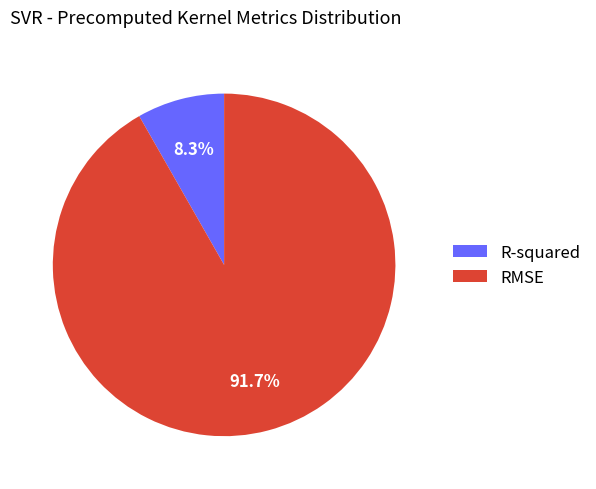

Is there a majority slice in this chart?

Yes